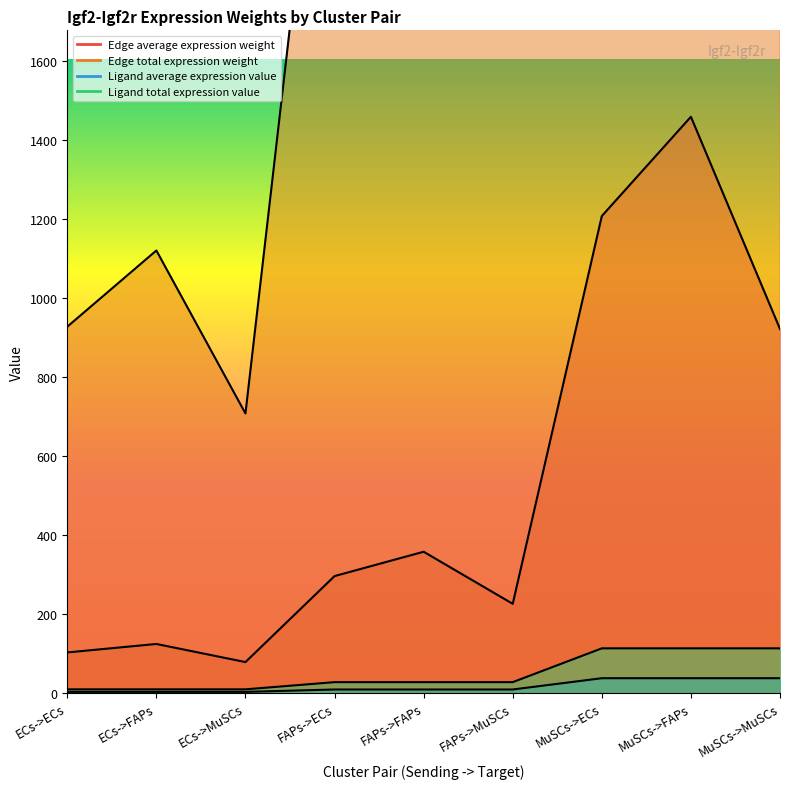

What is the label of the 9th point from the left?

MuSCs->MuSCs